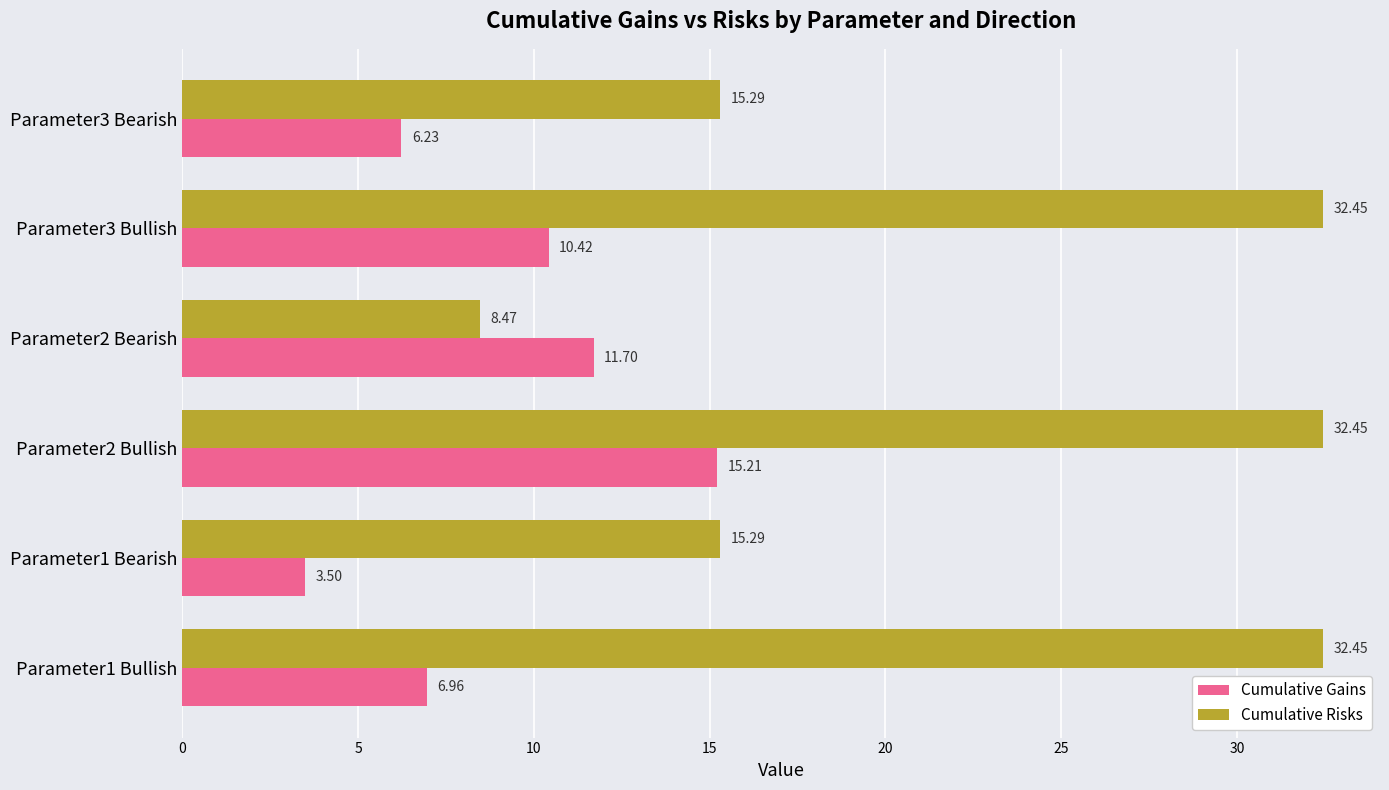

What is the difference between the maximum and minimum values in the Cumulative Risks series?

24.0